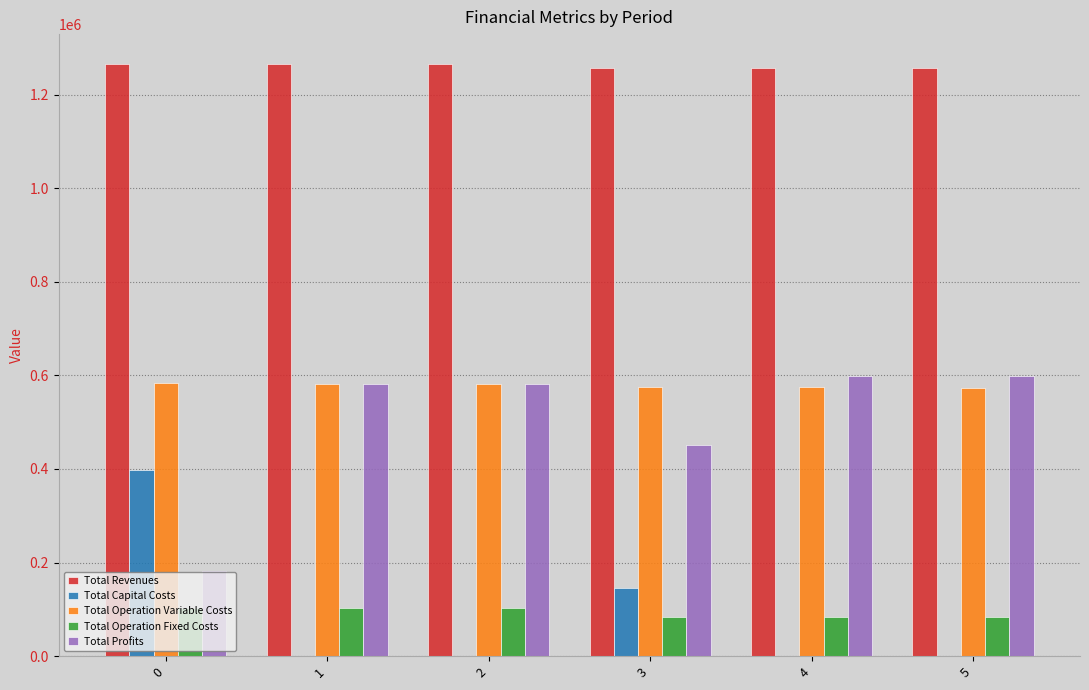

What is the greatest value displayed?

1266064.9